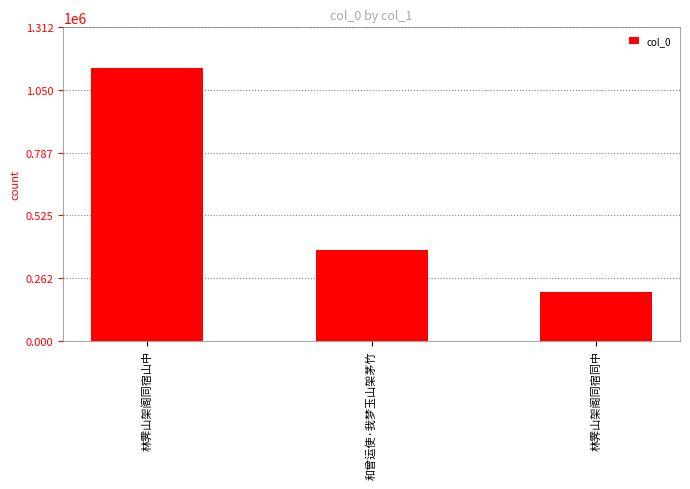

Are the bars grouped side by side (vs. stacked)?

No